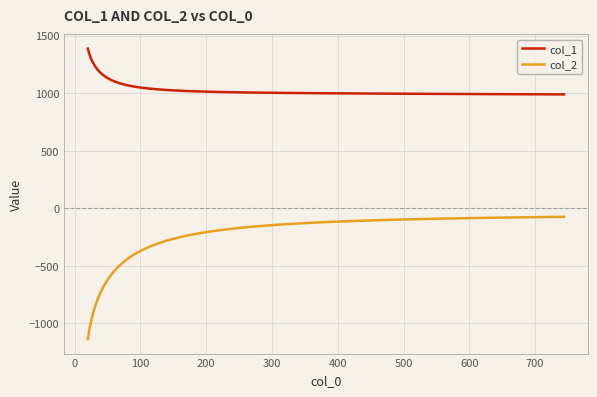

Which series has the widest spread of values?

col_2